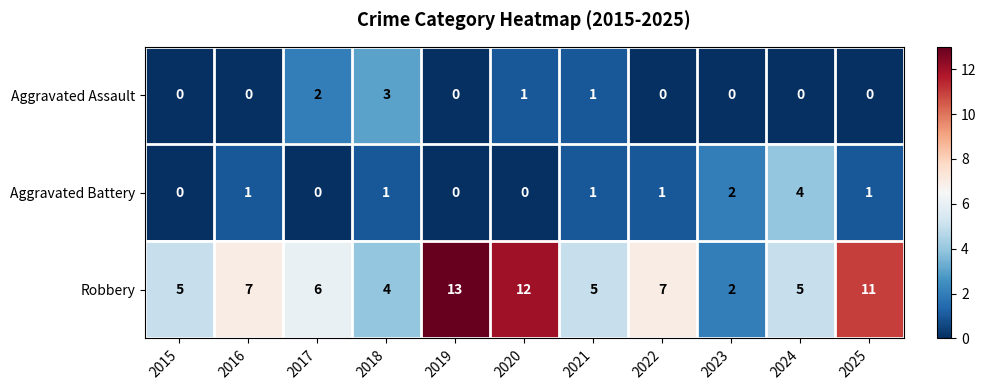

Is it true that Robbery equals 12 at 2016?

False